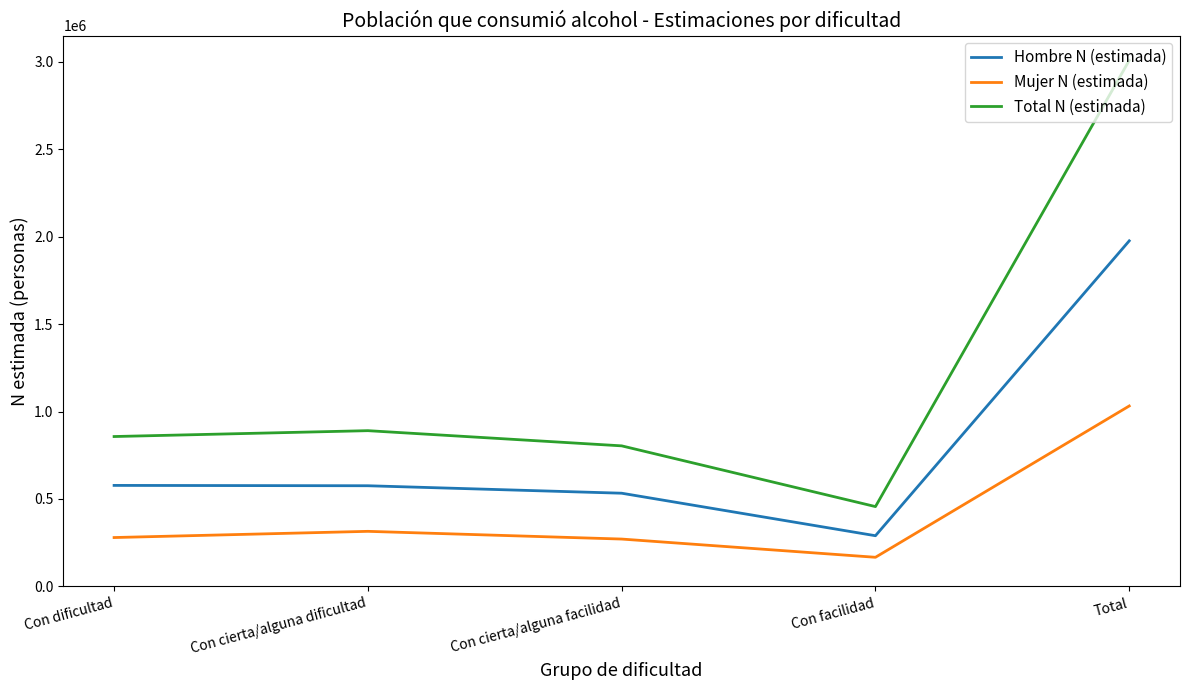

How many values in the Total N (estimada) series are below 857245?

2